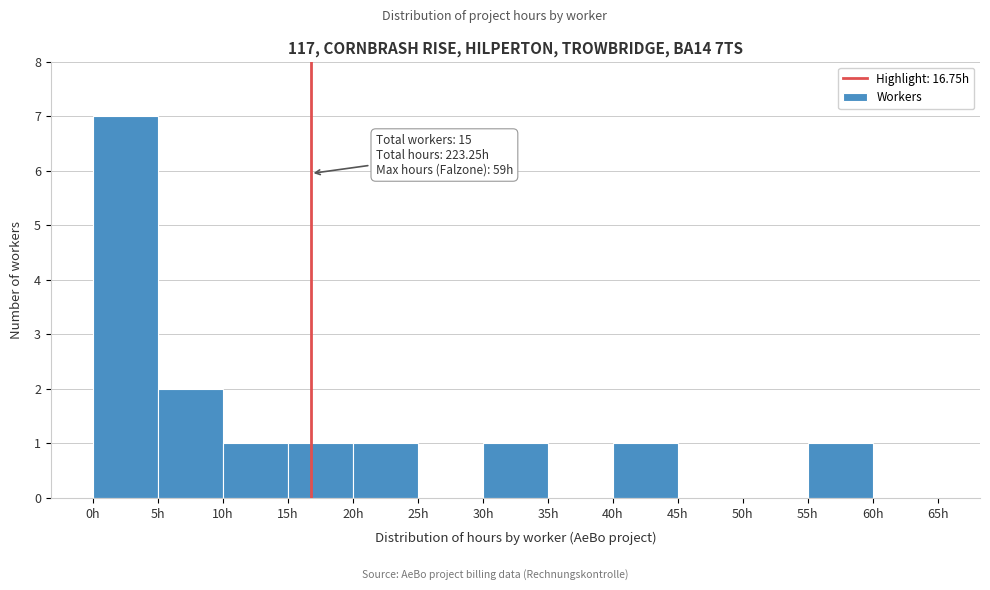

Over which range of the x-axis is the bar tallest?

0 to 5